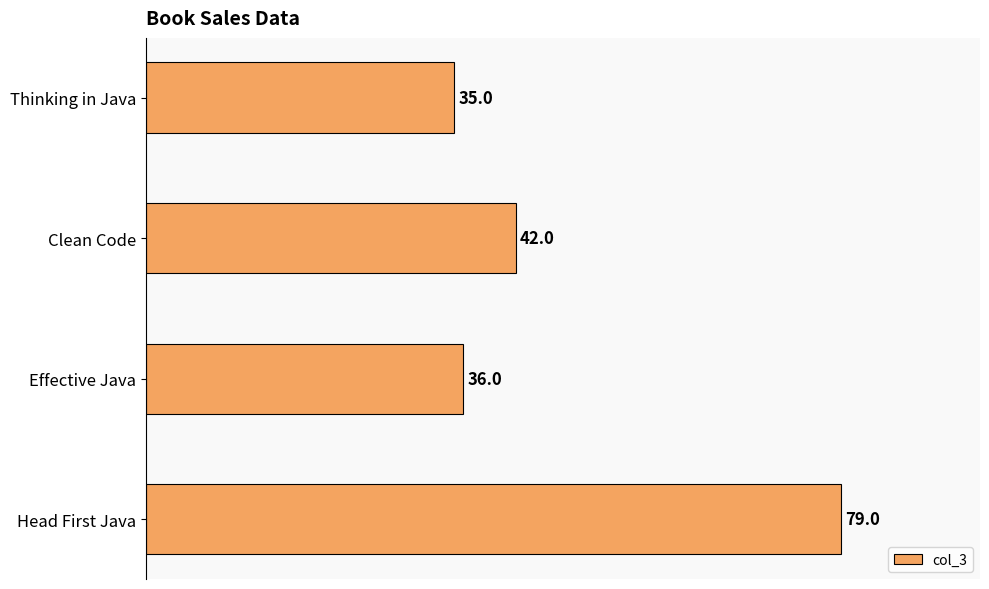

List the labels in order of value, largest first.

Head First Java, Clean Code, Effective Java, Thinking in Java